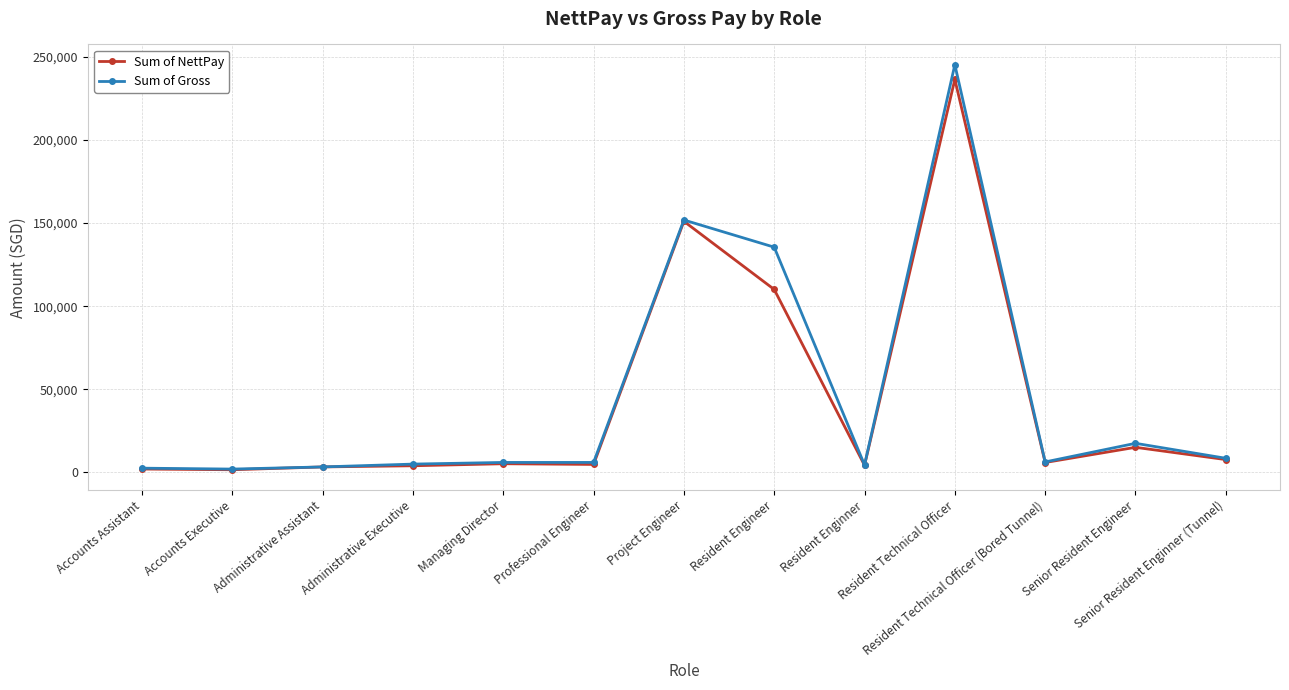

What position from the right is Senior Resident Engineer?

2